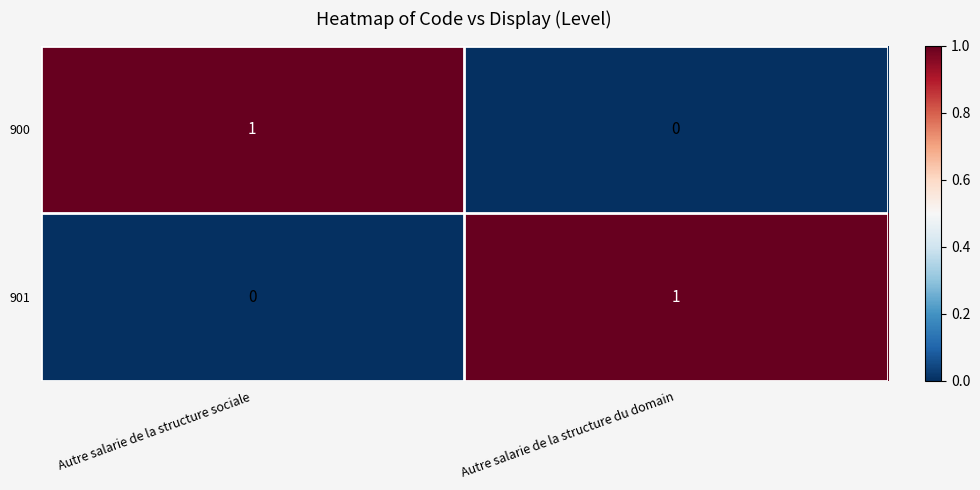

At which label is 900 closest to 0?

Autre salarie de la structure du domain